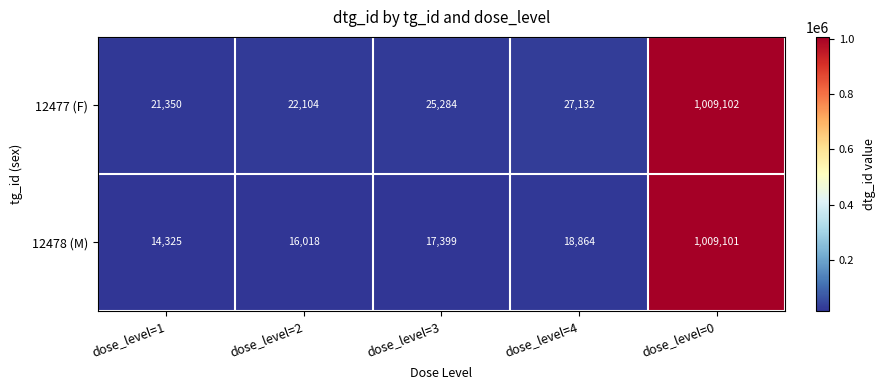

Is it true that 12477 (F) equals 21350 at dose_level=1?

True